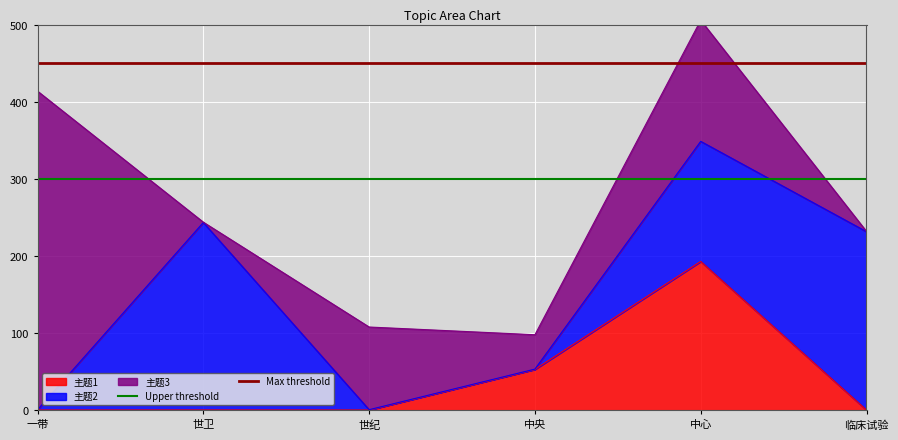

True or false: Max threshold has a value of 450 at 一带.

True